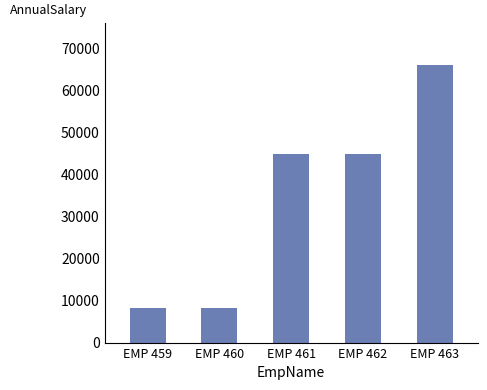

What is the sum of all values?

172514.7